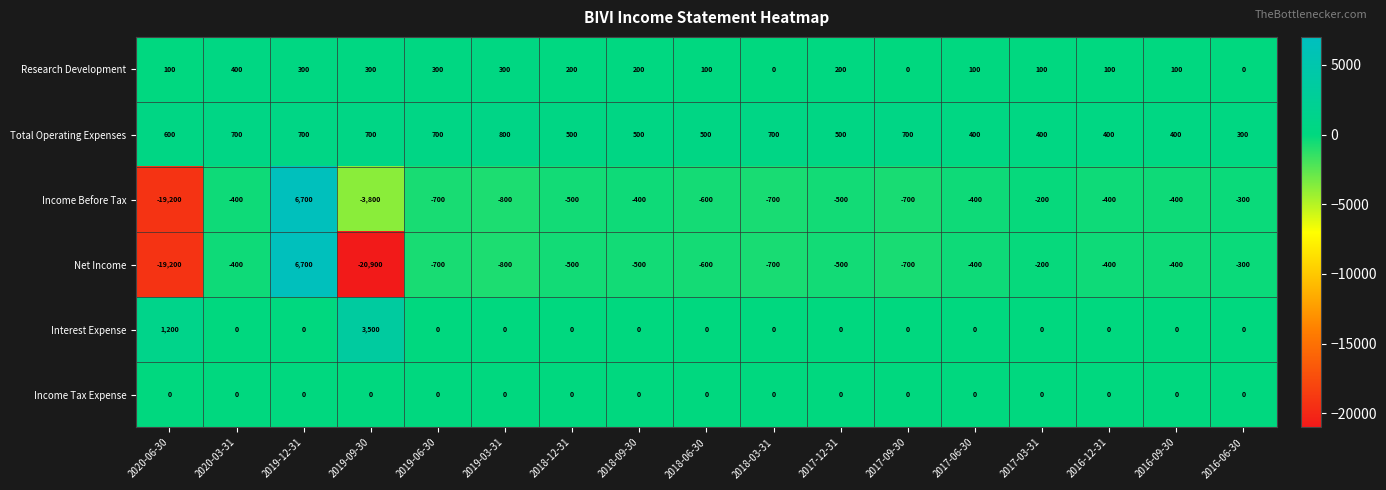

Which series has the largest range (max minus min)?

Net Income